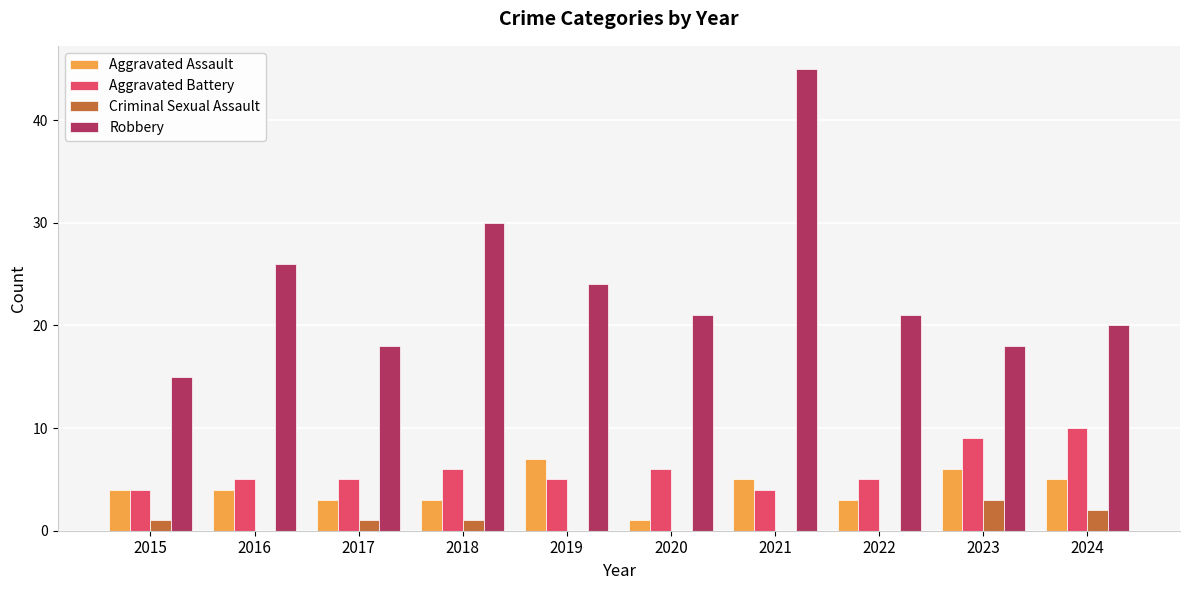

Where is Robbery nearest to the value 30?

2018